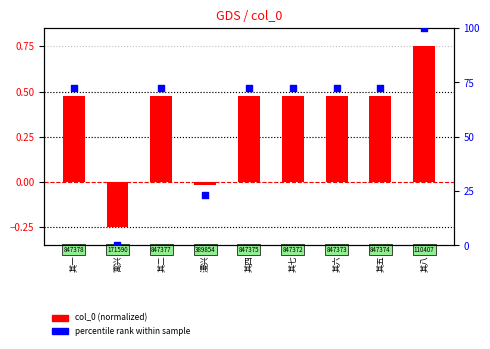

Is the value of col_0 (normalized) at 其一 greater than the value of percentile rank at 其一?

No